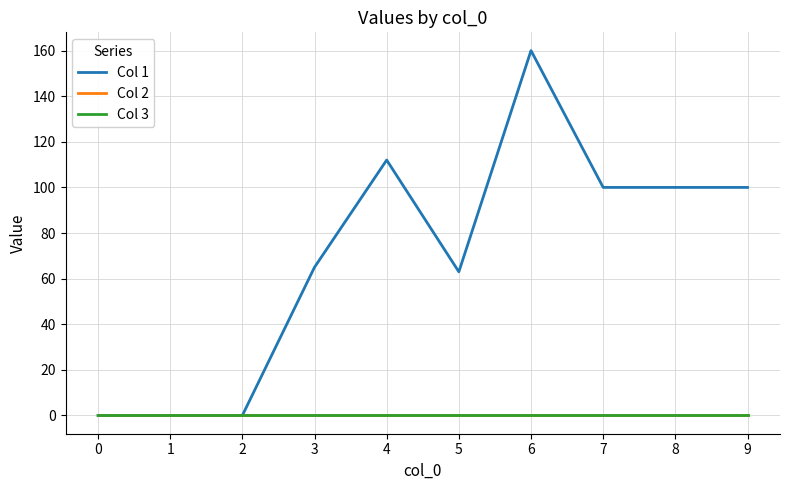

Does the chart display data point markers on the line(s)?

No